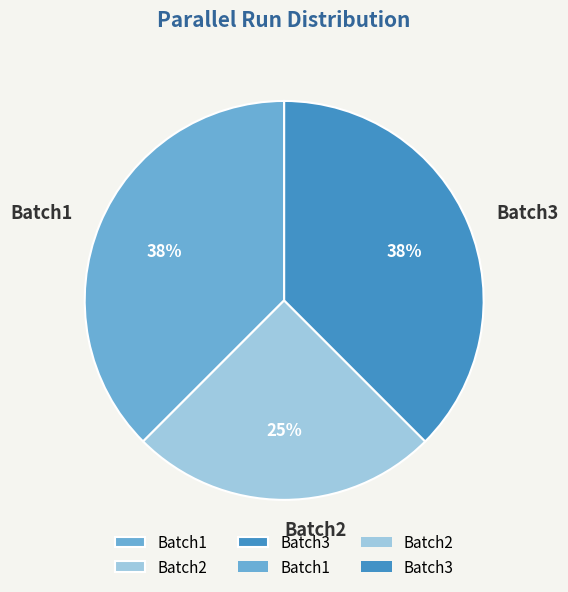

Combined, do Batch2 and Batch3 account for over 50%?

Yes